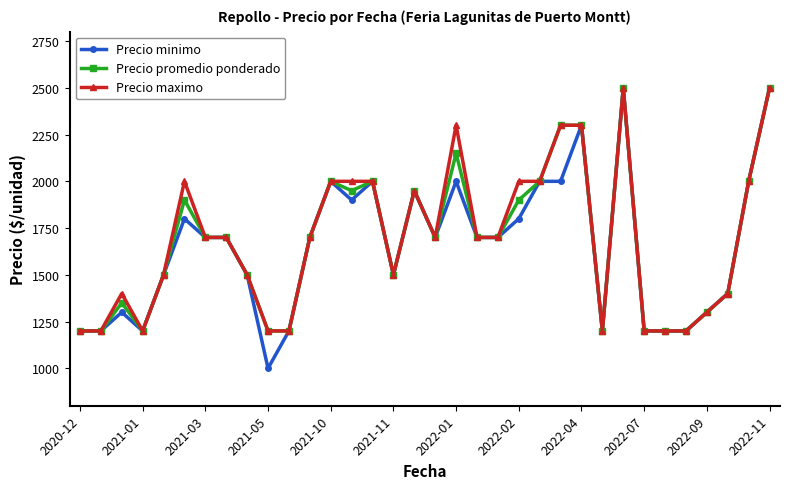

What is the lowest value of the Precio promedio ponderado series?

1200